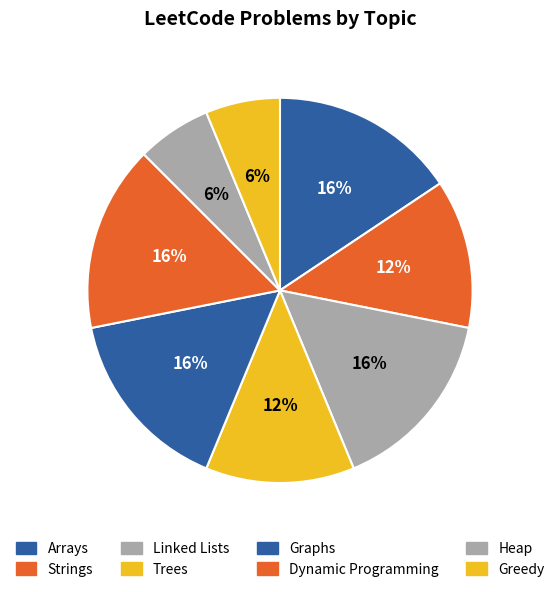

How many slices are in this pie chart?

8